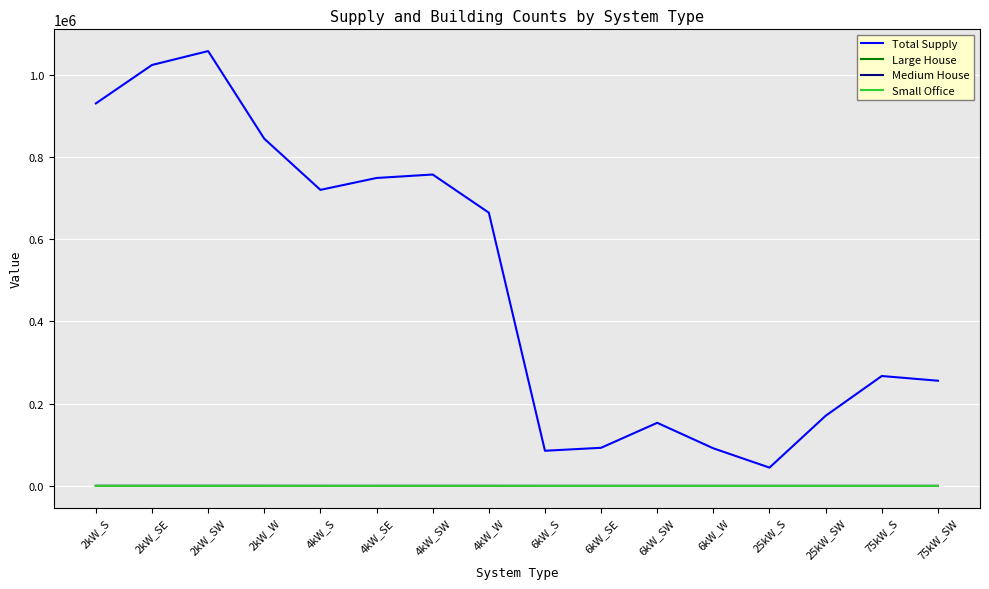

Between 2kW_S and 6kW_W, which series saw the biggest shift?

Total Supply